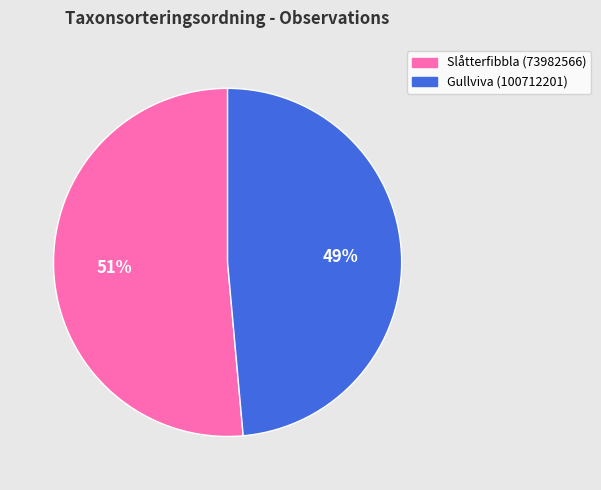

Is the sum of Slåtterfibbla (73982566) and Gullviva (100712201) greater than half?

Yes